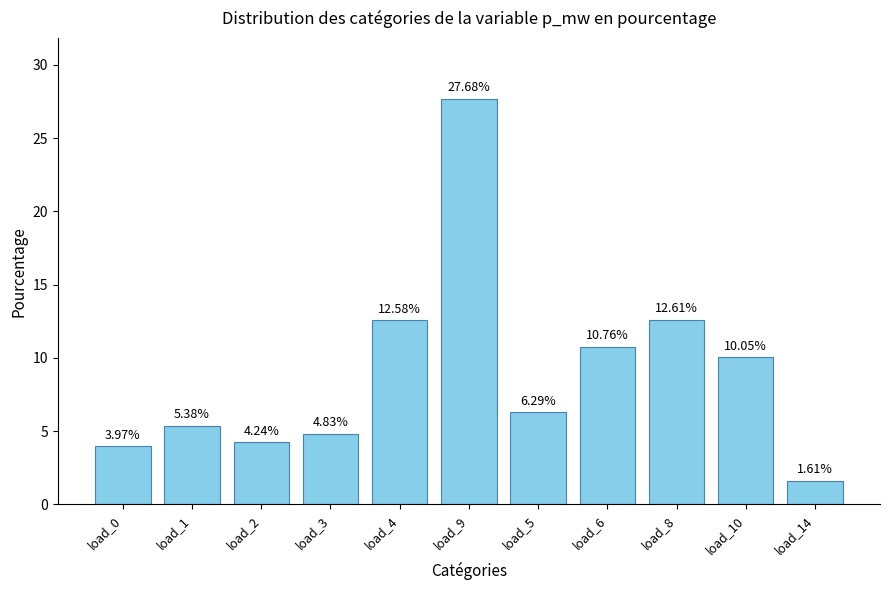

What position from the right is load_14?

1